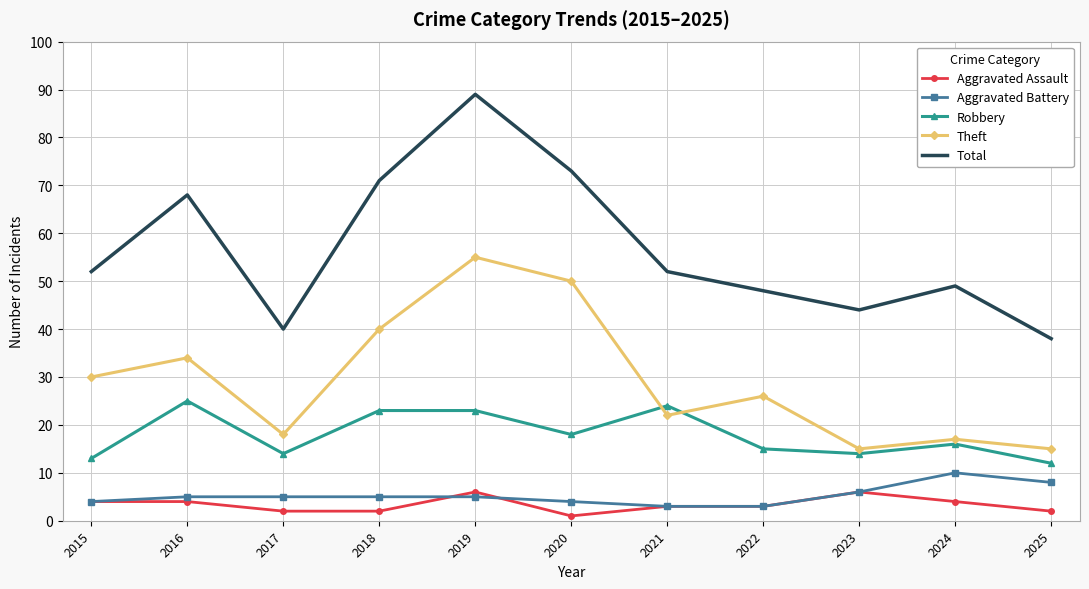

Which series has the widest spread of values?

Total